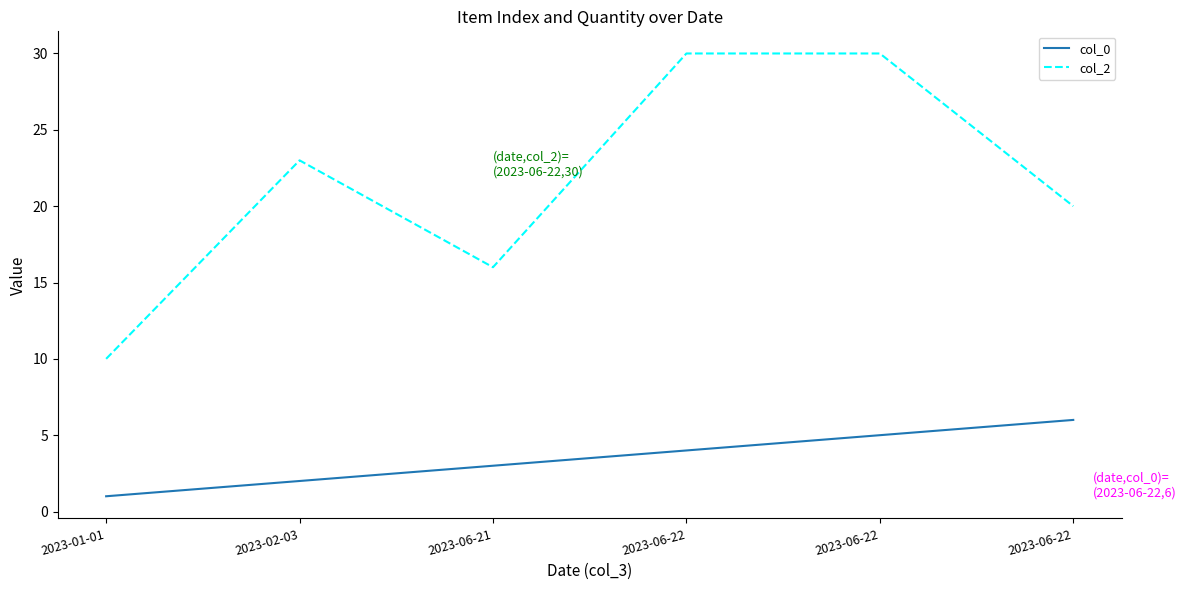

The col_0 series shows 3 at 2023-06-21. True or false?

True